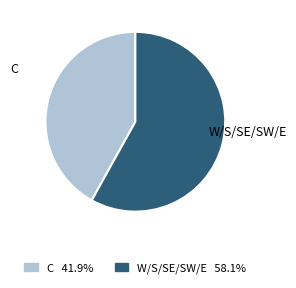

Is there a majority slice in this chart?

Yes